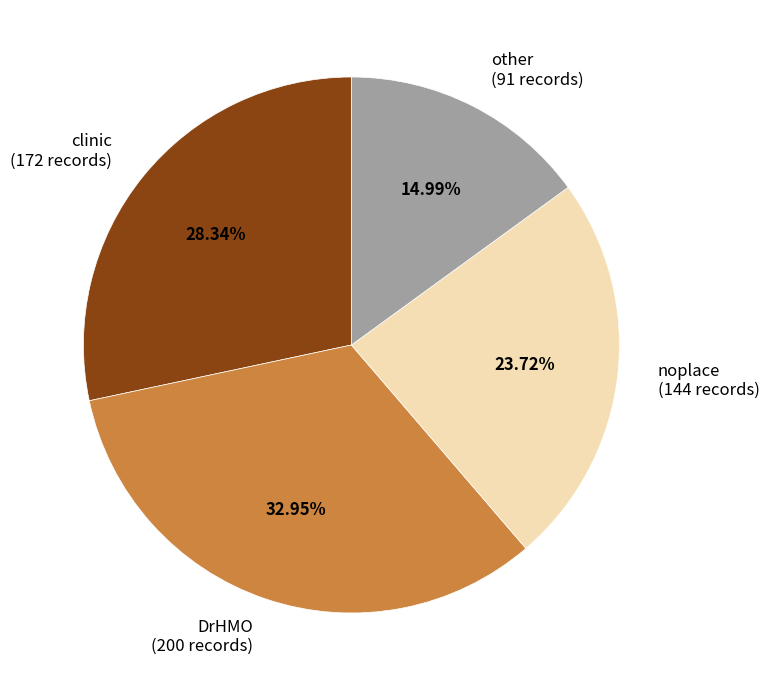

How many segments does this pie chart have?

4